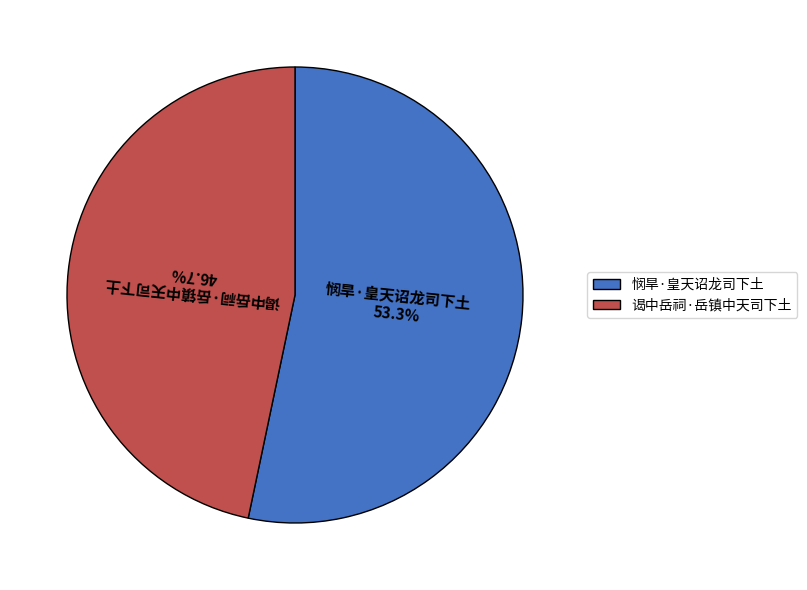

To the nearest percent, what is the average slice percentage?

50%